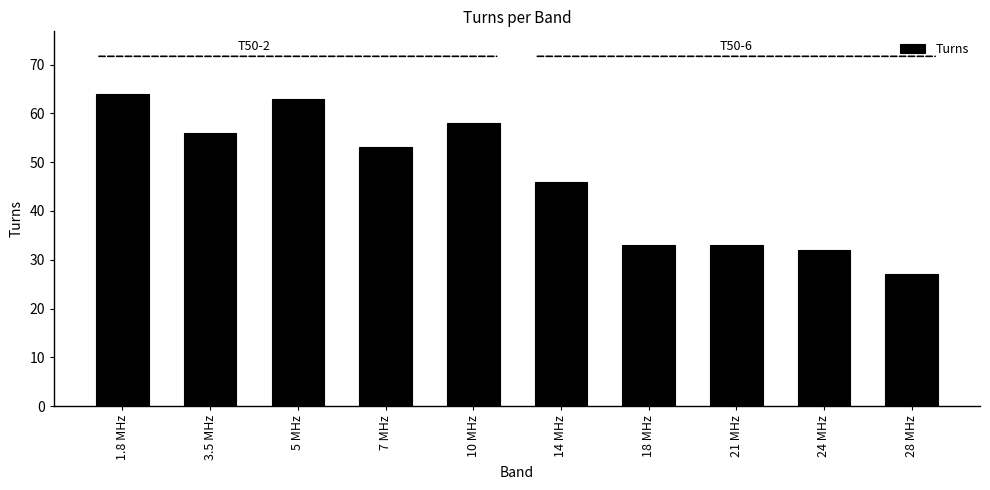

Is it true that the value at 7 MHz is 53?

True